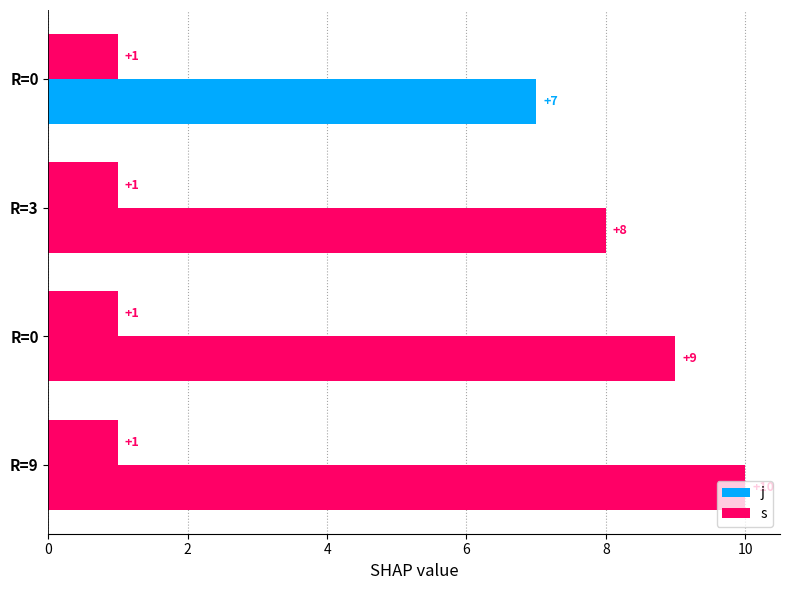

How many data points does each series have?

4